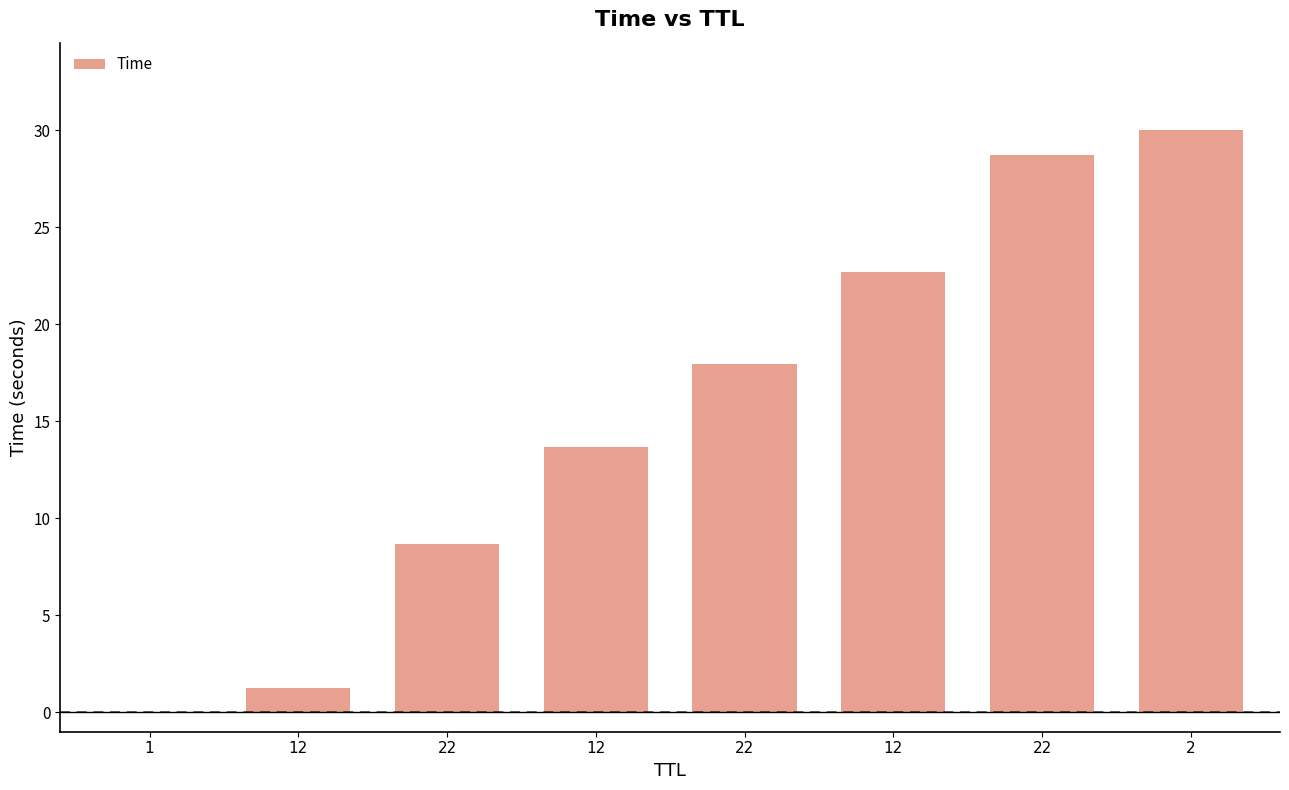

Rank the categories by value from highest to lowest.

2, 22, 12, 22, 12, 22, 12, 1